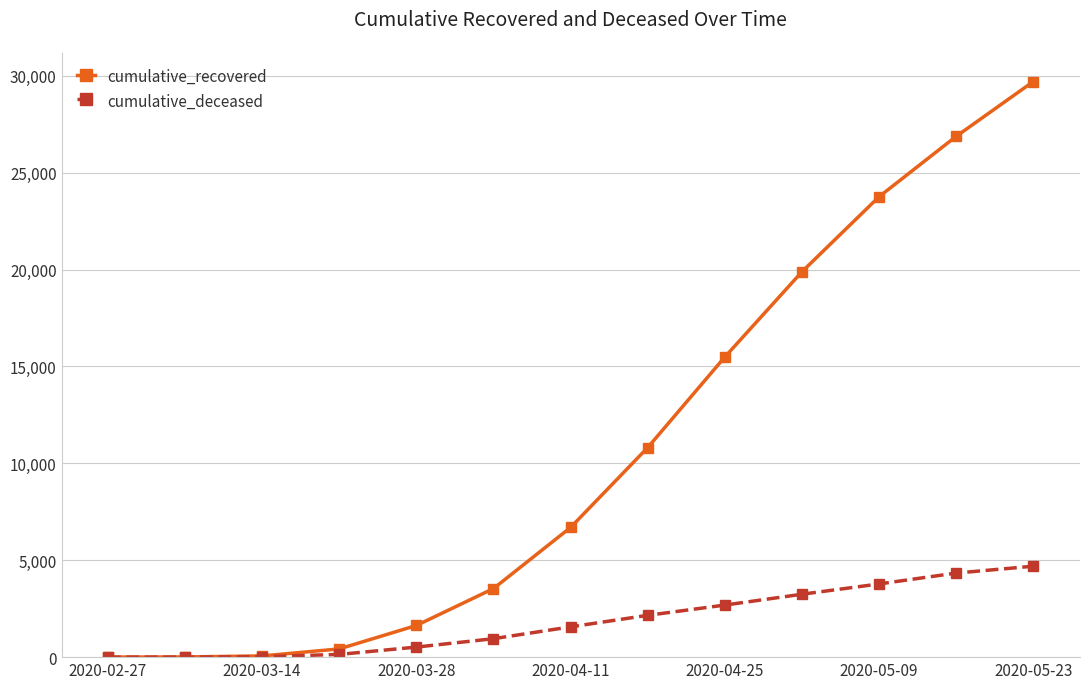

Does the chart display data point markers on the line(s)?

Yes